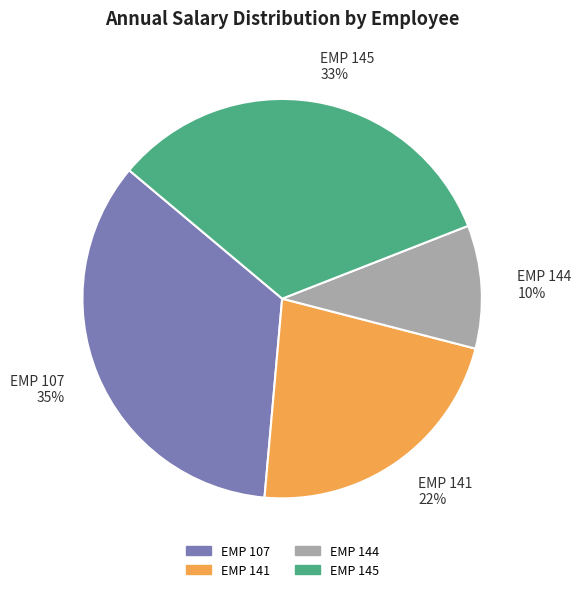

What is the smallest slice in the pie chart?

EMP 144